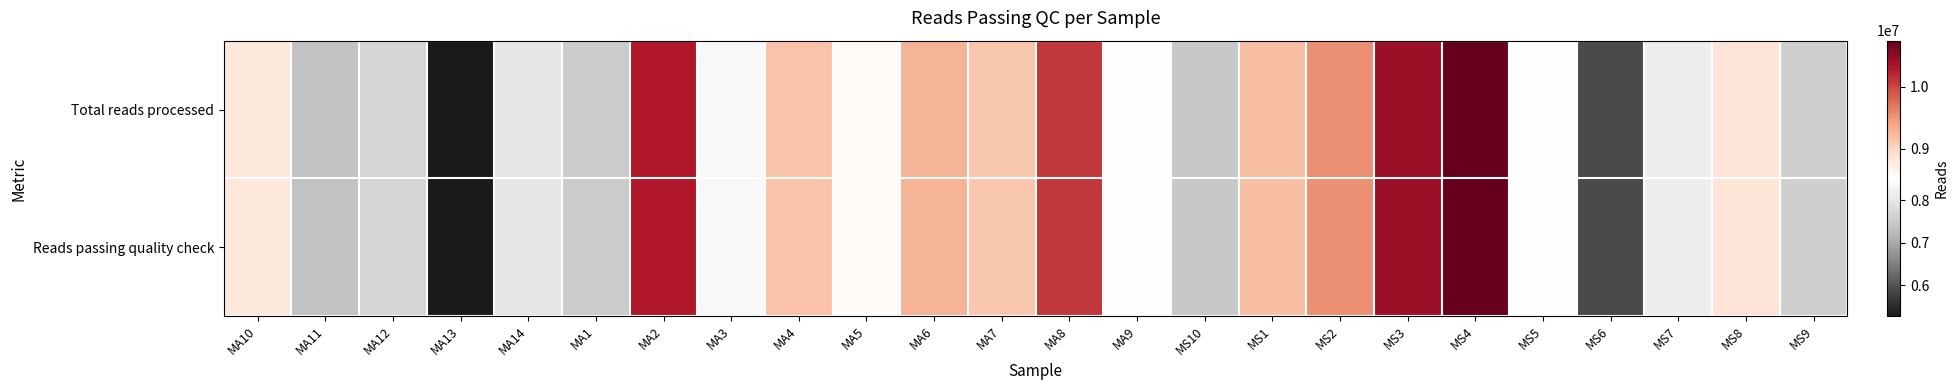

What is the difference between the highest and lowest values at MA2?

624